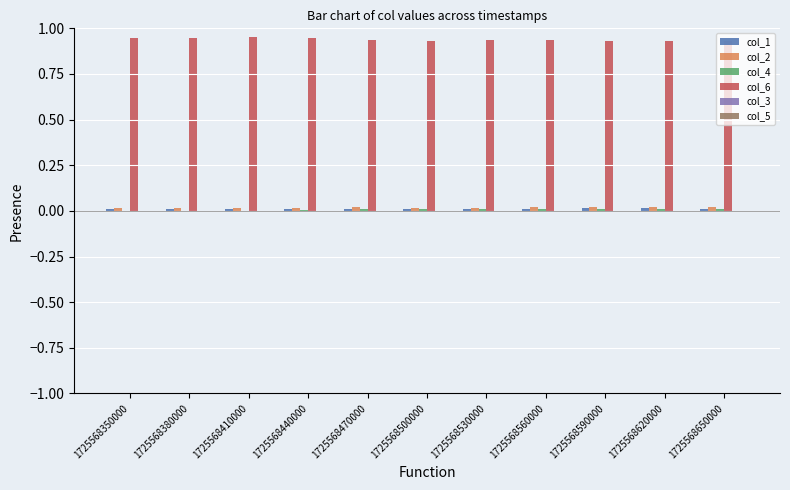

Which series has the largest total across all categories?

col_6